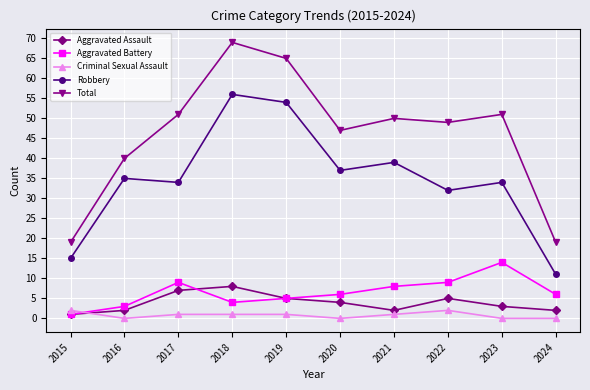

How many interior local valleys does the Total series have?

2